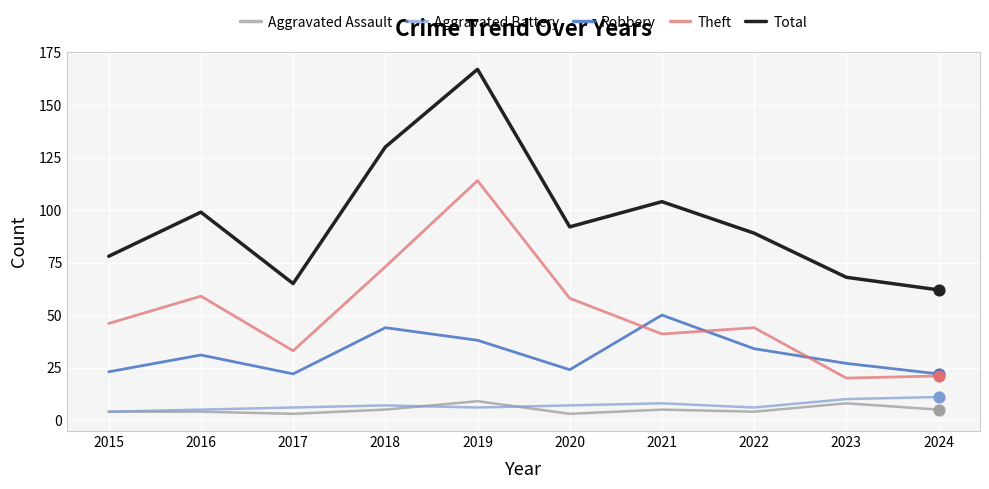

Which series has the largest range (max minus min)?

Total